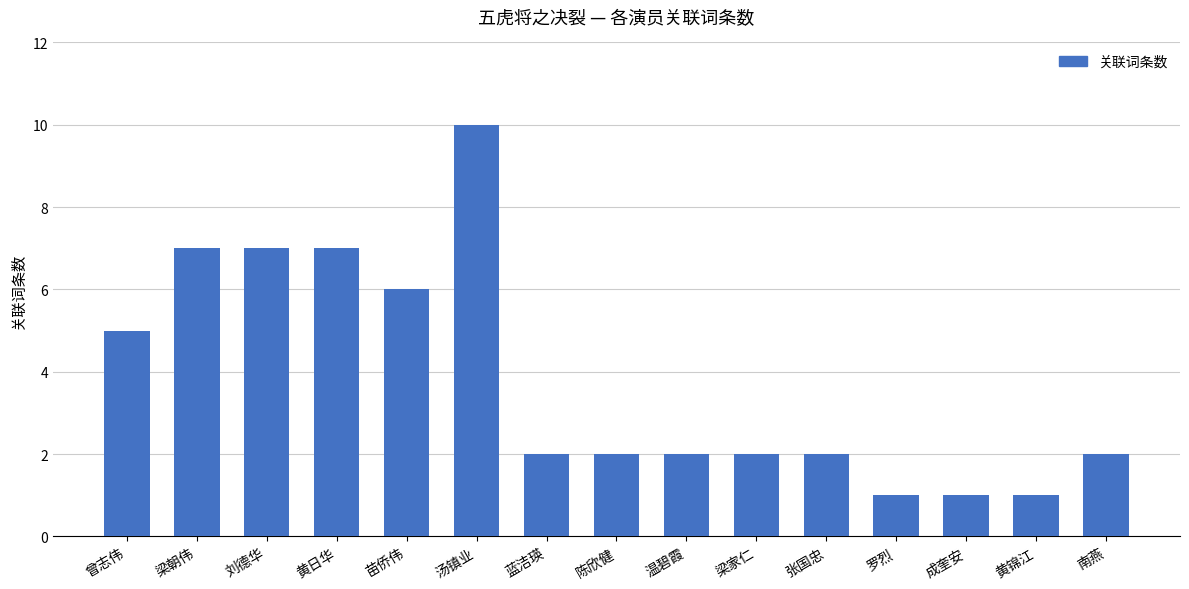

How many values are between 2 and 7?

11